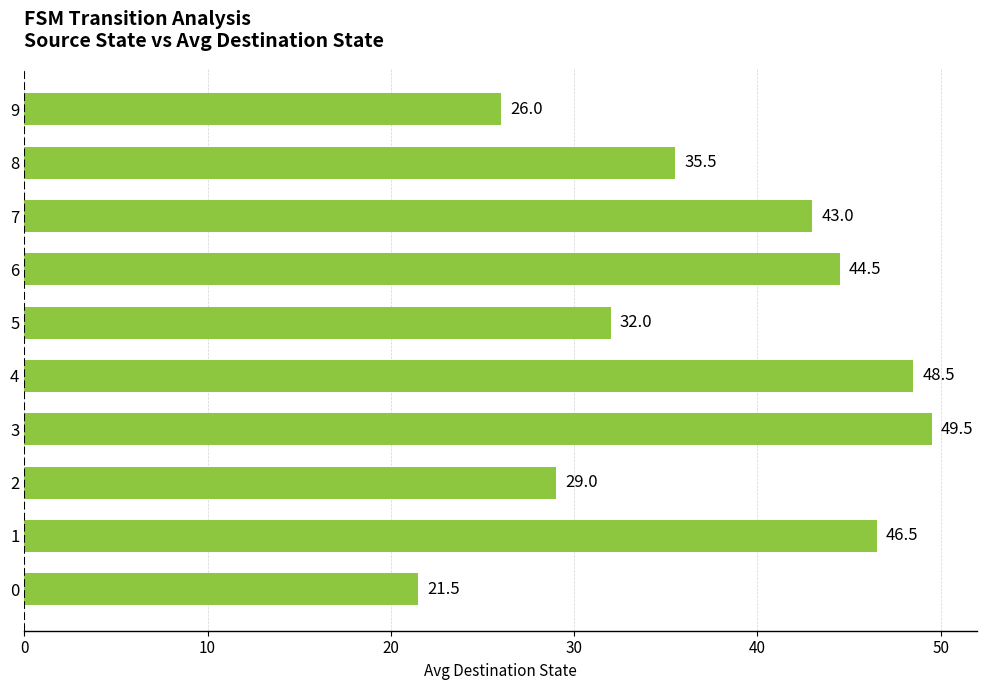

Reading top to bottom, transcribe all the data shown in this chart.

26.0	35.5	43.0	44.5	32.0	48.5	49.5	29.0	46.5	21.5